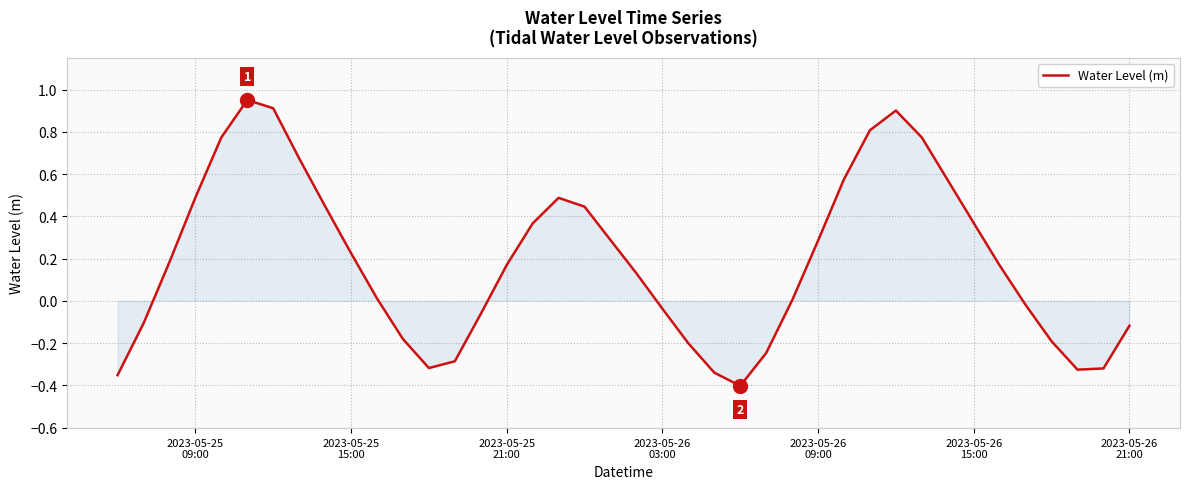

What is the difference between the maximum and minimum values?

1.4